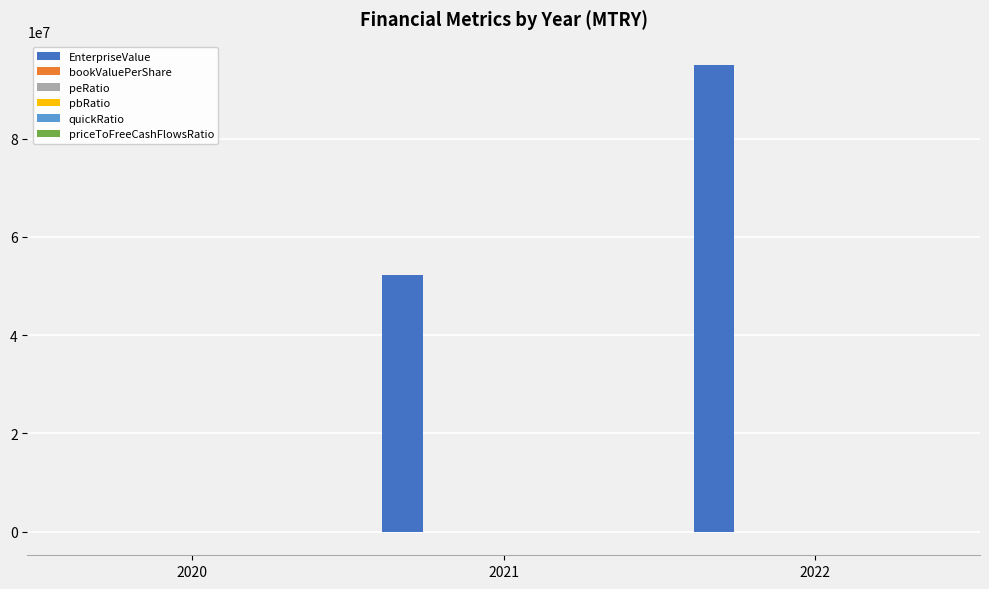

What is the total value across all series at 2020?

-24975.0